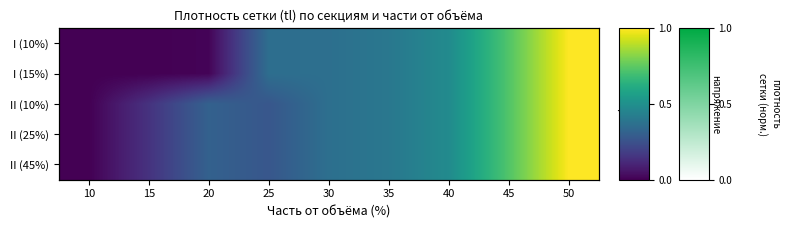

Is it true that II (45%) equals 1.0 at 50?

True